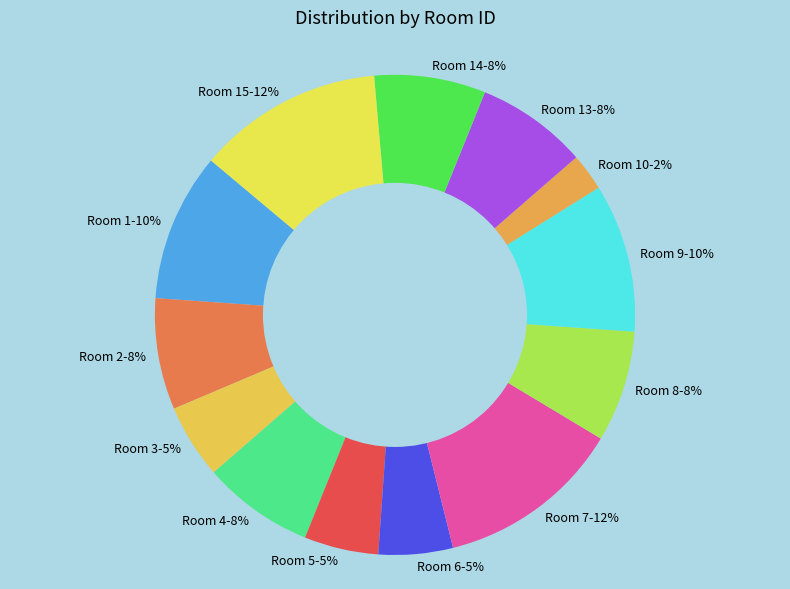

Approximately how many times larger is the value at Room 8-8% compared to Room 13-8%?

1.0